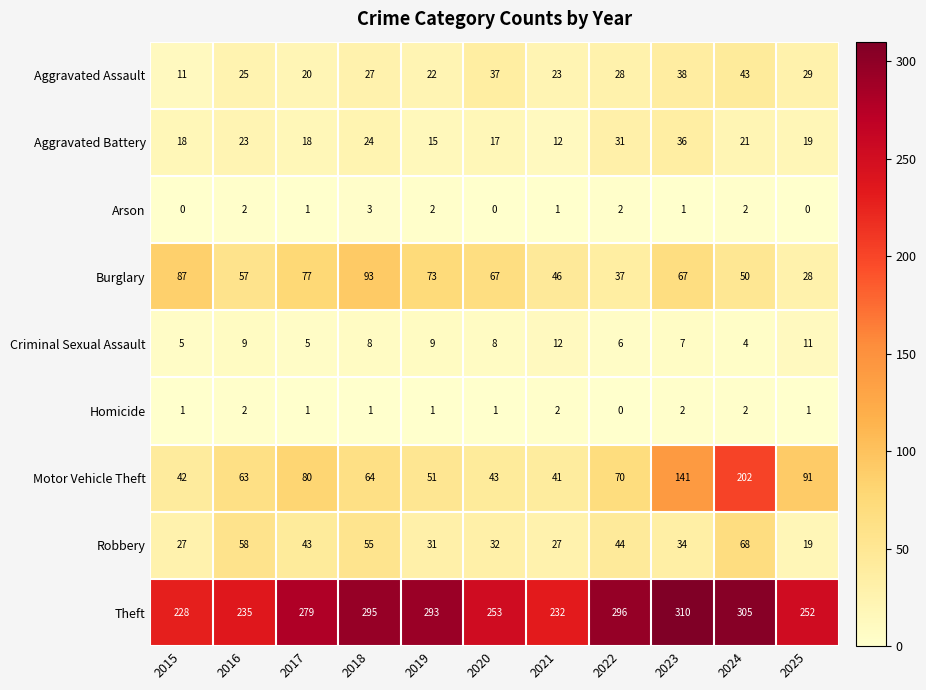

What is the sum of all Burglary values?

682